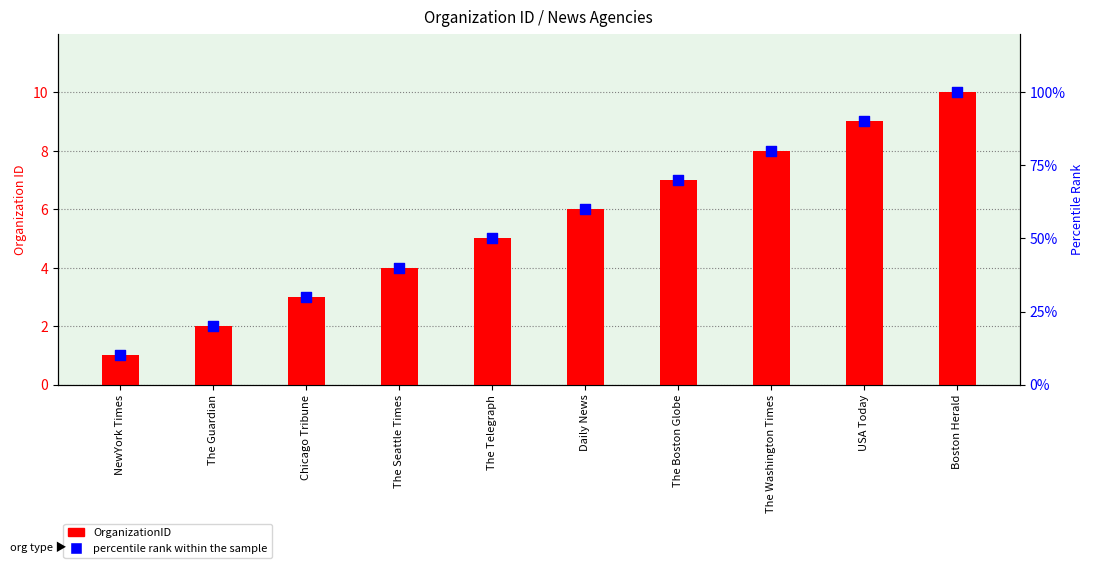

Which series contains the highest Y value?

percentile rank within the sample